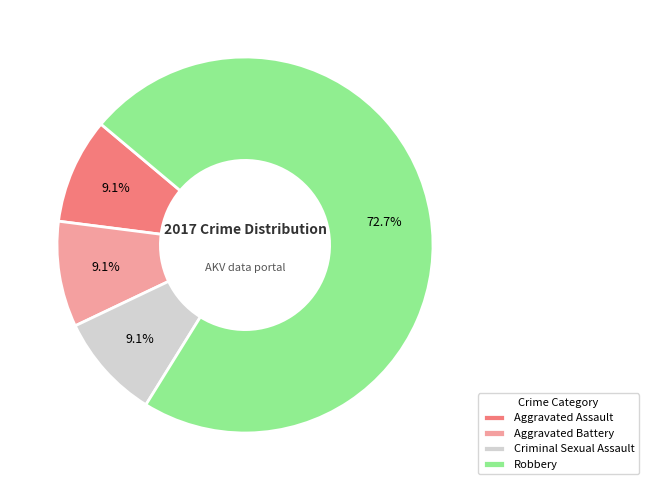

Does any single category account for the majority?

Yes